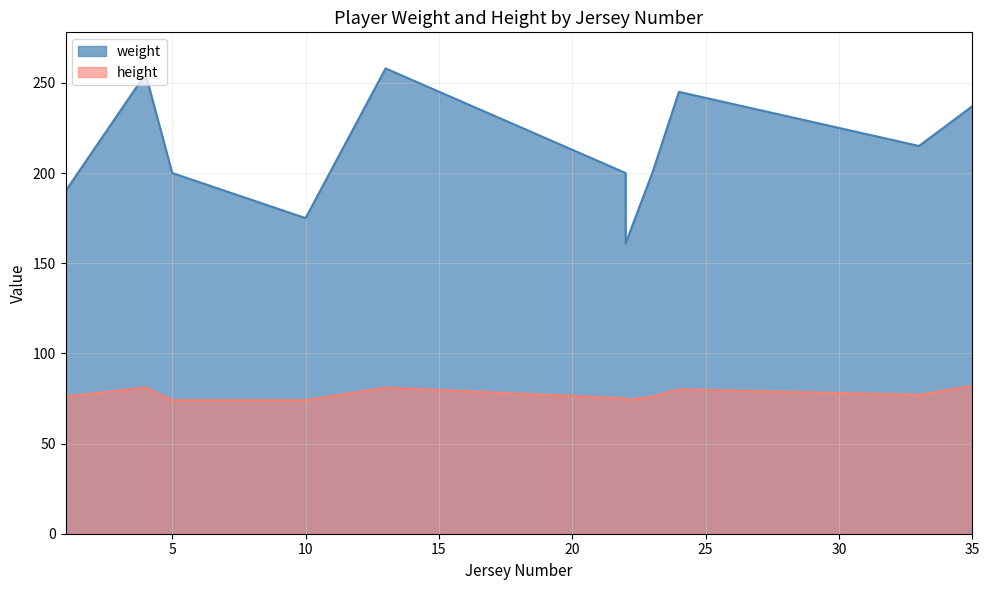

What is the value of the height point at the 10th from the left?

82